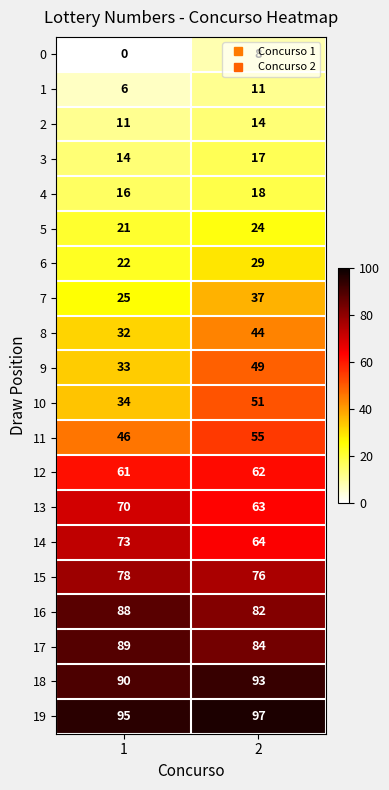

At which category is the sum across all series the highest?

2